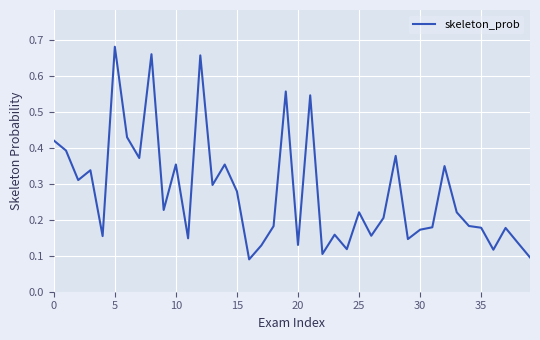

Which category has the highest value across all series?

5